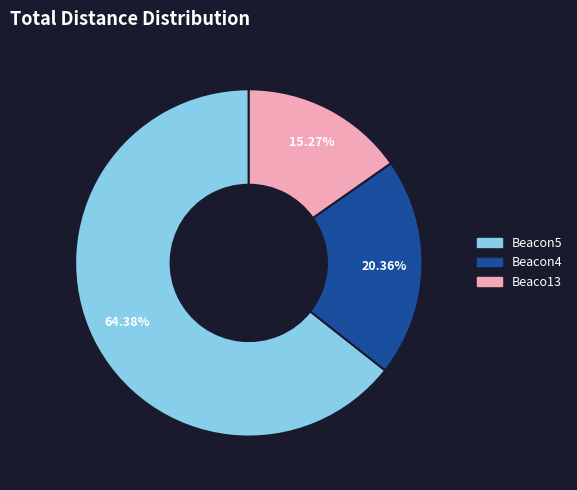

Does any single category account for the majority?

Yes